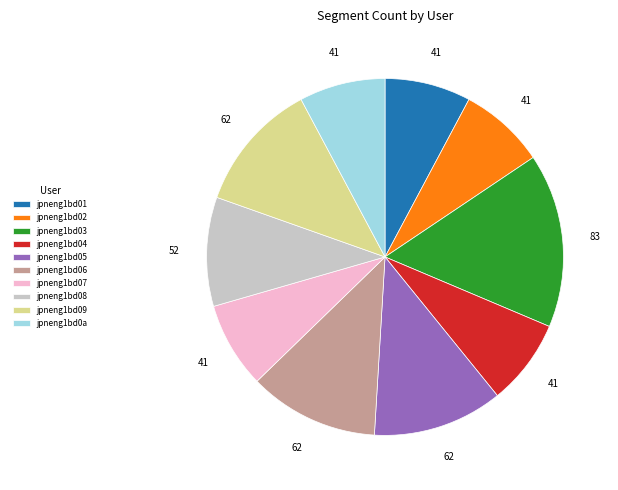

Is the sum of jpneng1bd02 and jpneng1bd08 greater than half?

No